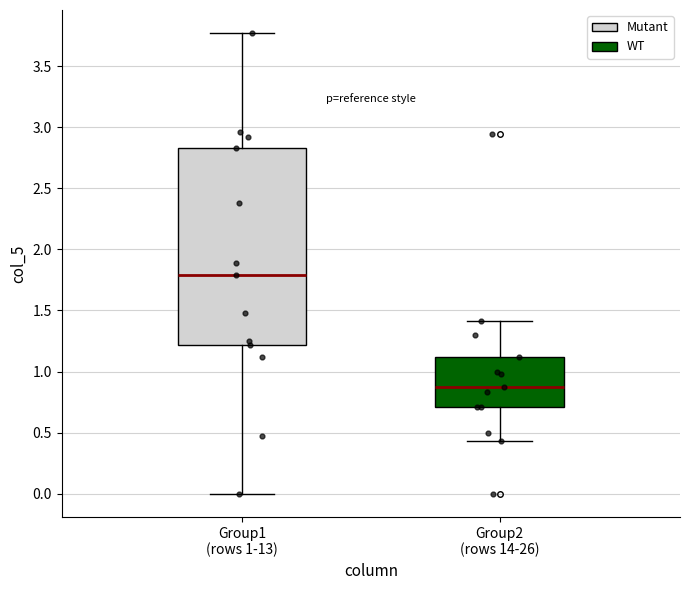

Which box is the tallest, from its lower edge to its upper edge?

Group1 (rows 1-13)